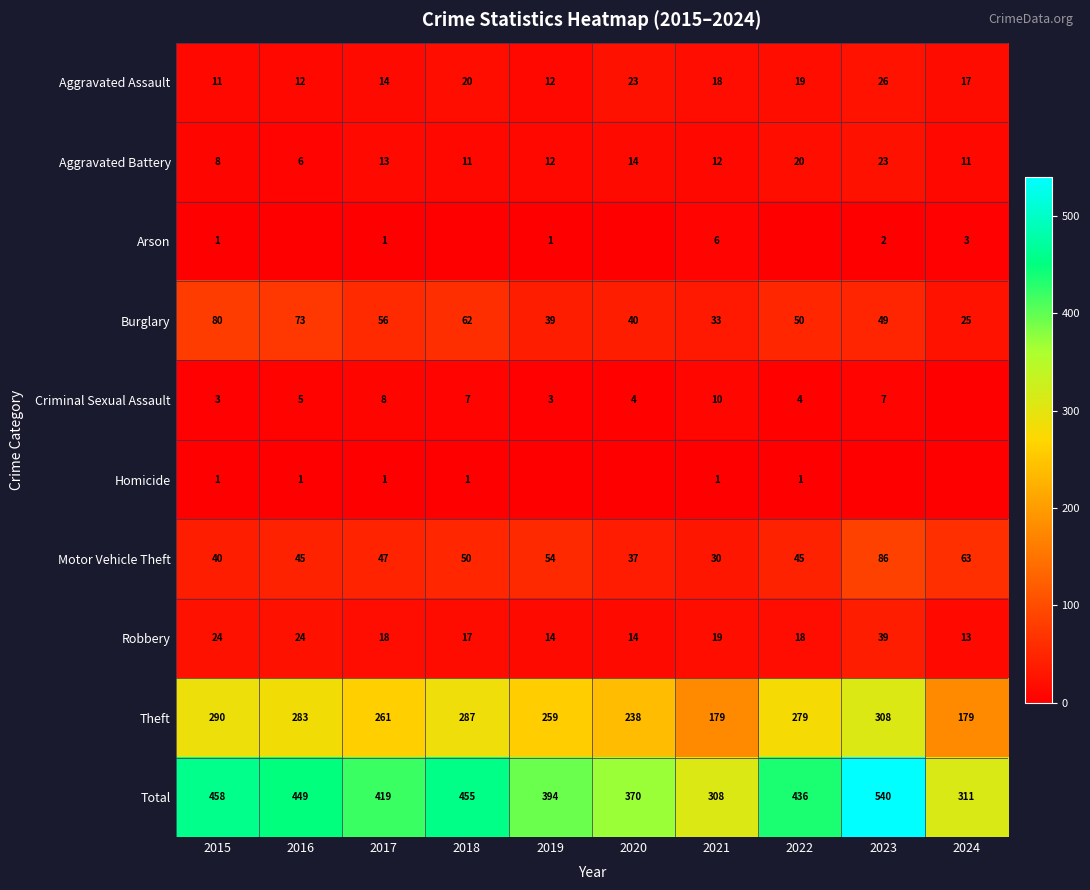

The Motor Vehicle Theft series shows 80 at 2016. True or false?

False